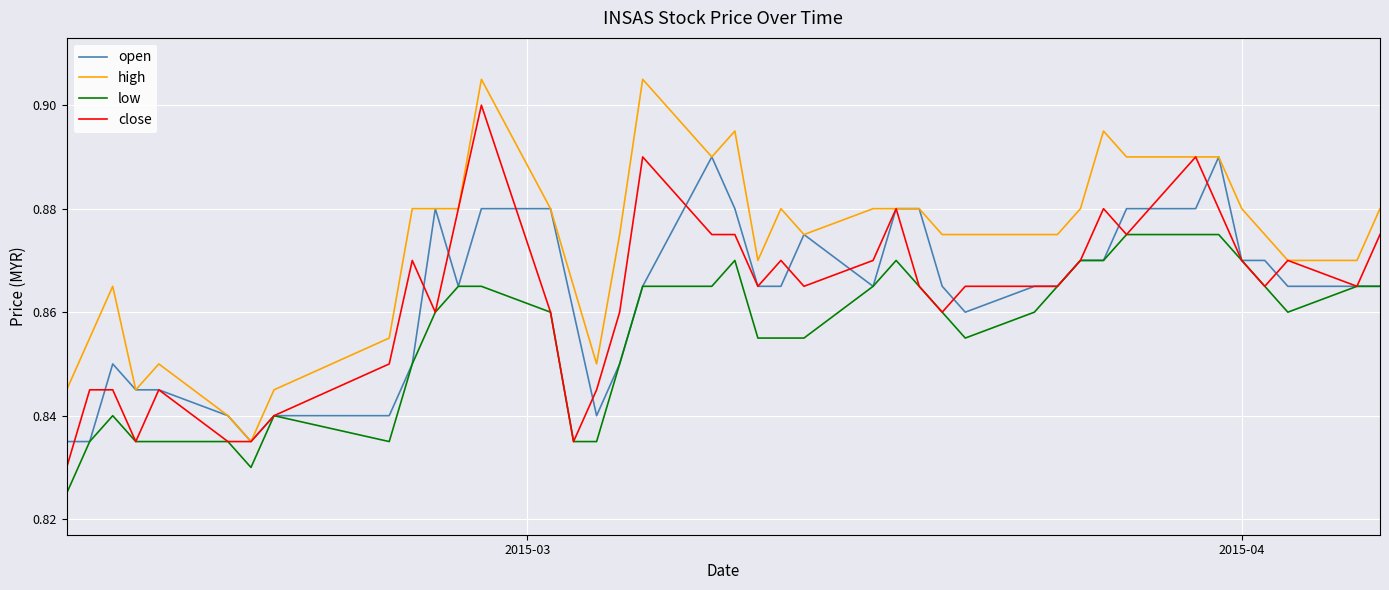

True or false: low and high intersect in this chart.

False